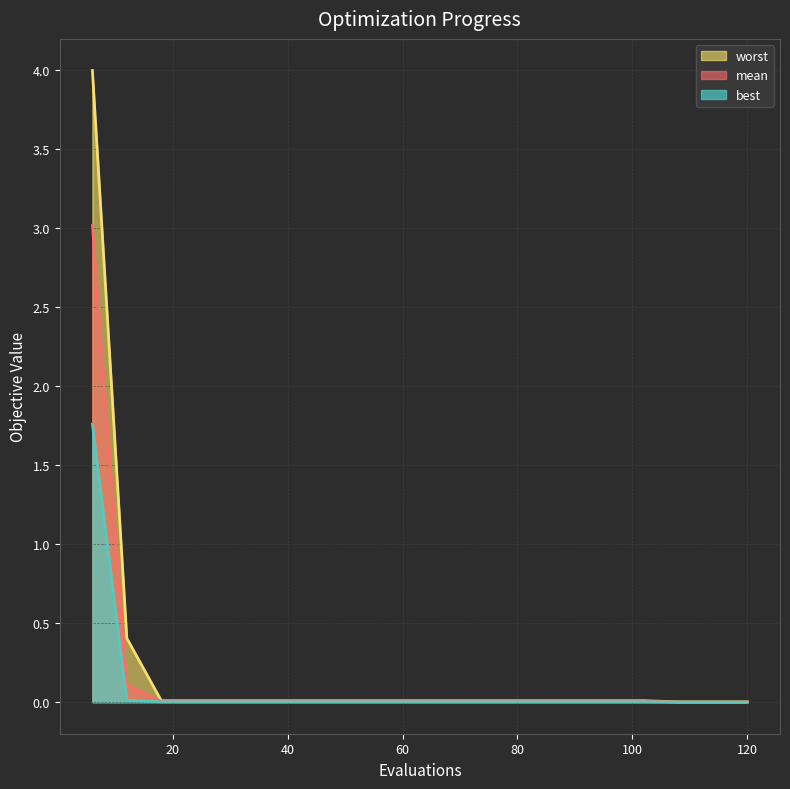

True or false: best has a value of 0.0 at 54.

True